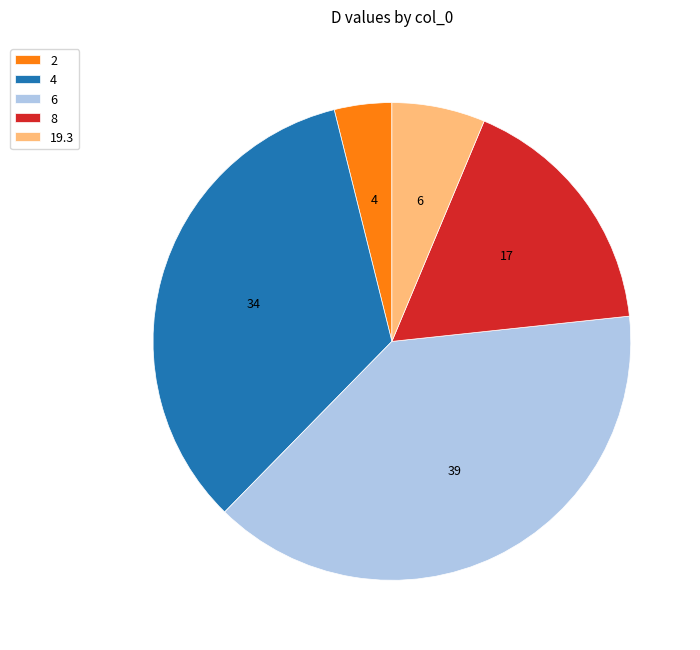

To the nearest percent, what percentage of the pie is 19.3?

6%